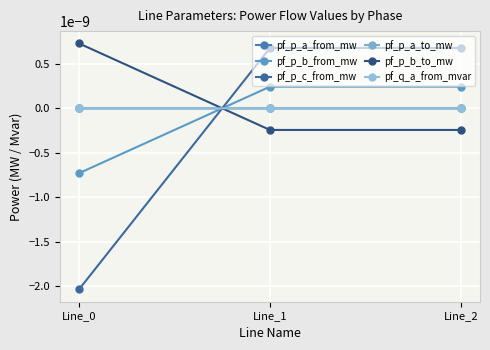

Is this an area chart (filled region under the line)?

No